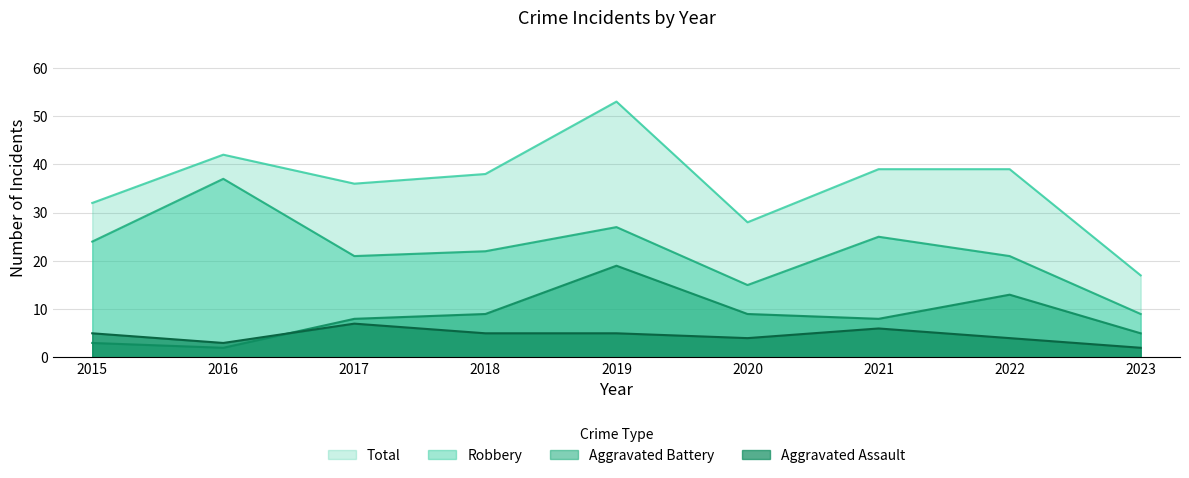

What is the maximum value shown in the chart?

53